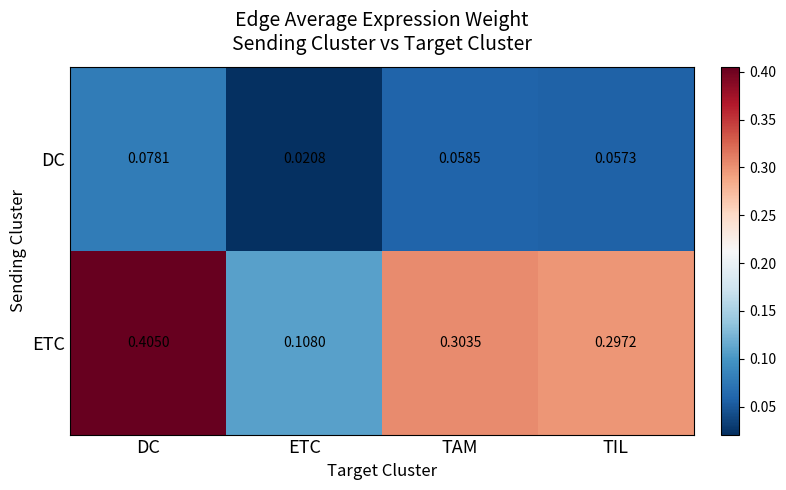

At which label is ETC closest to 0?

ETC